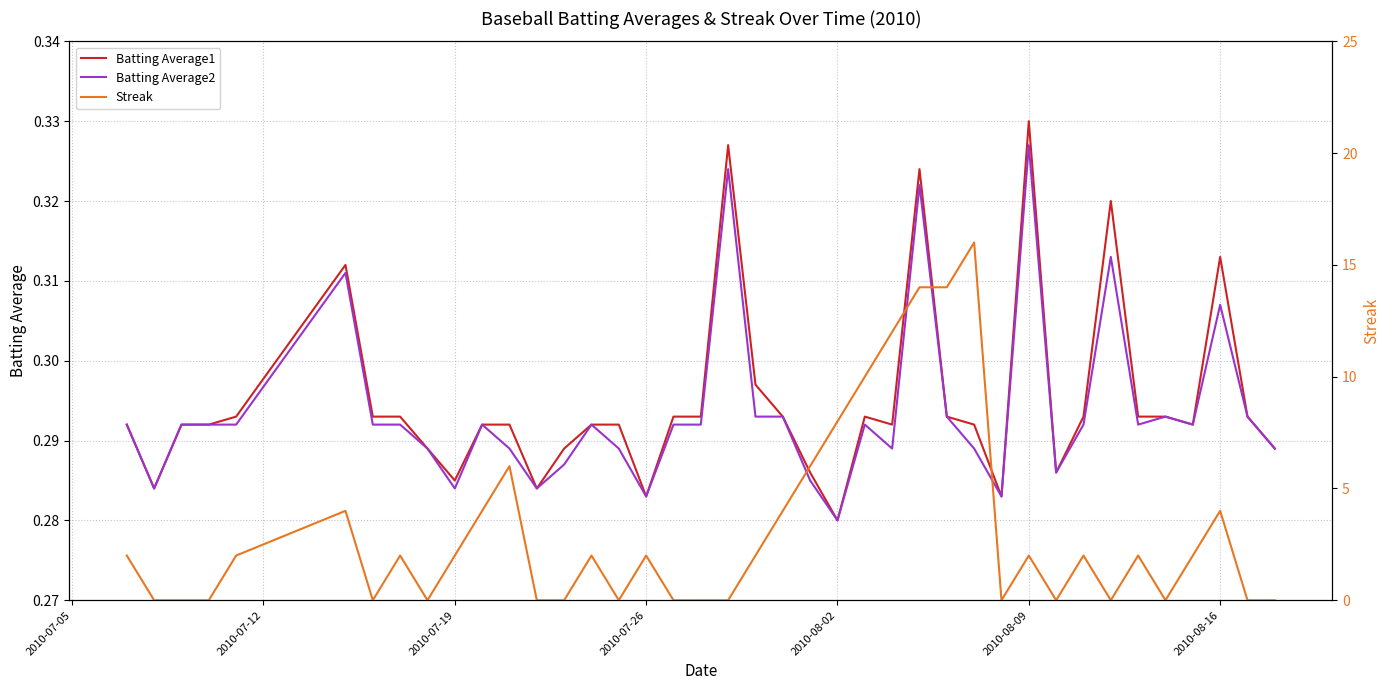

Reading left to right, list all the values displayed in this chart.

Batting Average1: 0.3	0.3	0.3	0.3	0.3	0.3	0.3	0.3	0.3	0.3	0.3	0.3	0.3	0.3	0.3	0.3	0.3	0.3	0.3	0.3	0.3	0.3	0.3	0.3	0.3	0.3	0.3	0.3	0.3	0.3	0.3	0.3	0.3	0.3	0.3	0.3	0.3	0.3	0.3	0.3
Batting Average2: 0.3	0.3	0.3	0.3	0.3	0.3	0.3	0.3	0.3	0.3	0.3	0.3	0.3	0.3	0.3	0.3	0.3	0.3	0.3	0.3	0.3	0.3	0.3	0.3	0.3	0.3	0.3	0.3	0.3	0.3	0.3	0.3	0.3	0.3	0.3	0.3	0.3	0.3	0.3	0.3
Streak: 2.0	0.0	0.0	0.0	2.0	4.0	0.0	2.0	0.0	2.0	4.0	6.0	0.0	0.0	2.0	0.0	2.0	0.0	0.0	0.0	2.0	4.0	6.0	8.0	10.0	12.0	14.0	14.0	16.0	0.0	2.0	0.0	2.0	0.0	2.0	0.0	2.0	4.0	0.0	0.0